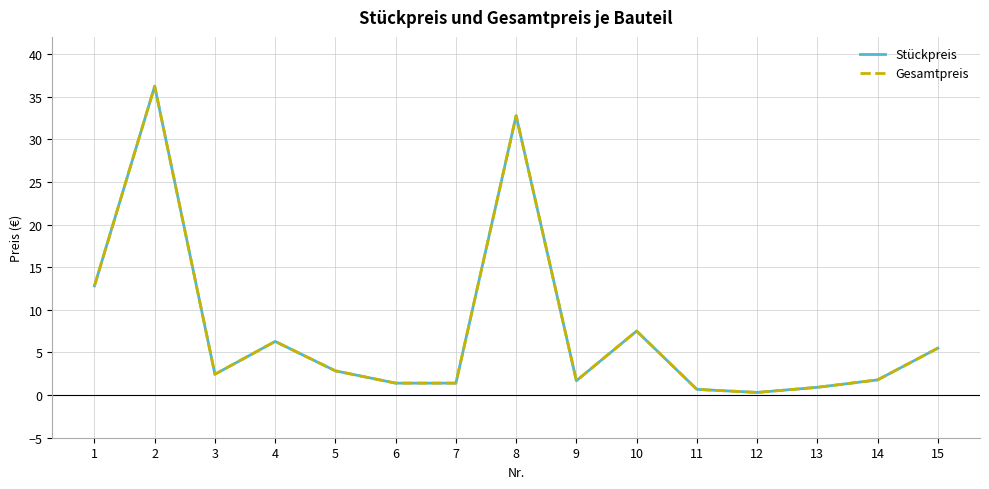

List the series in order of their peak value, lowest first.

Stückpreis, Gesamtpreis